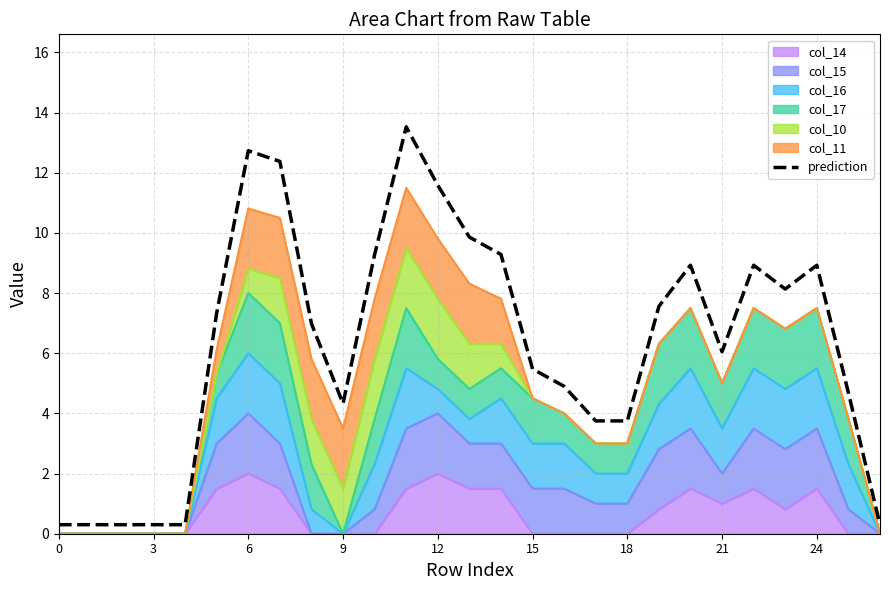

Count the number of values greater than 6.

15